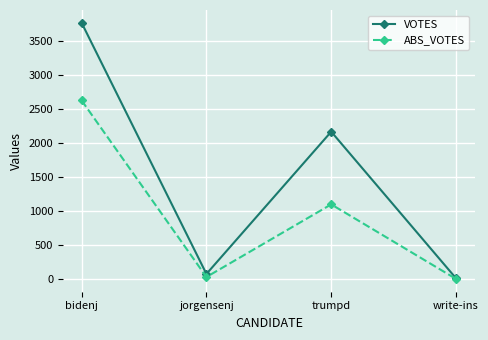

List the series in order of their peak value, highest first.

VOTES, ABS_VOTES